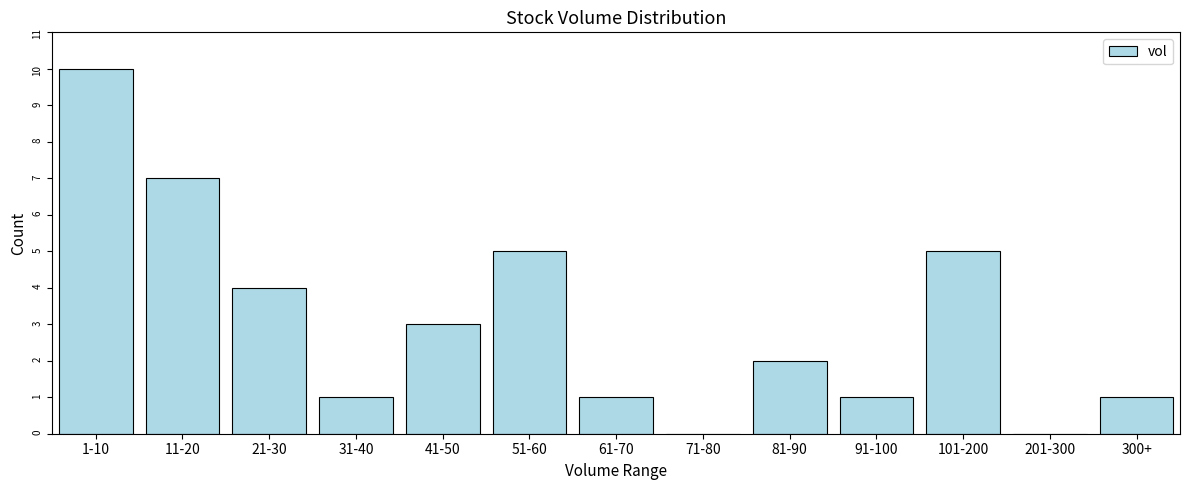

Reading left to right, what are all the values shown in this chart?

1-10=10	11-20=7	21-30=4	31-40=1	41-50=3	51-60=5	61-70=1	71-80=0	81-90=2	91-100=1	101-200=5	201-300=0	300+=1